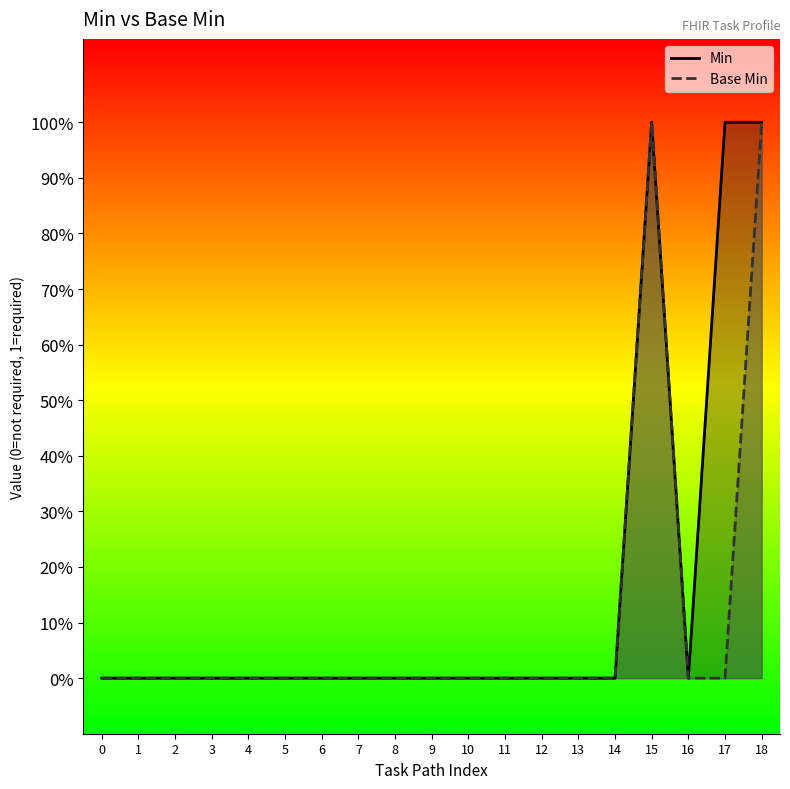

True or false: Min has more than 0 points higher than both neighbors.

True